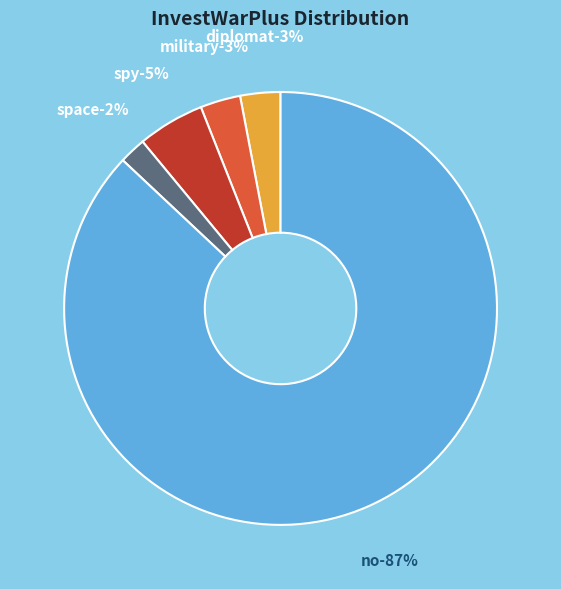

How many slices are in this pie chart?

5